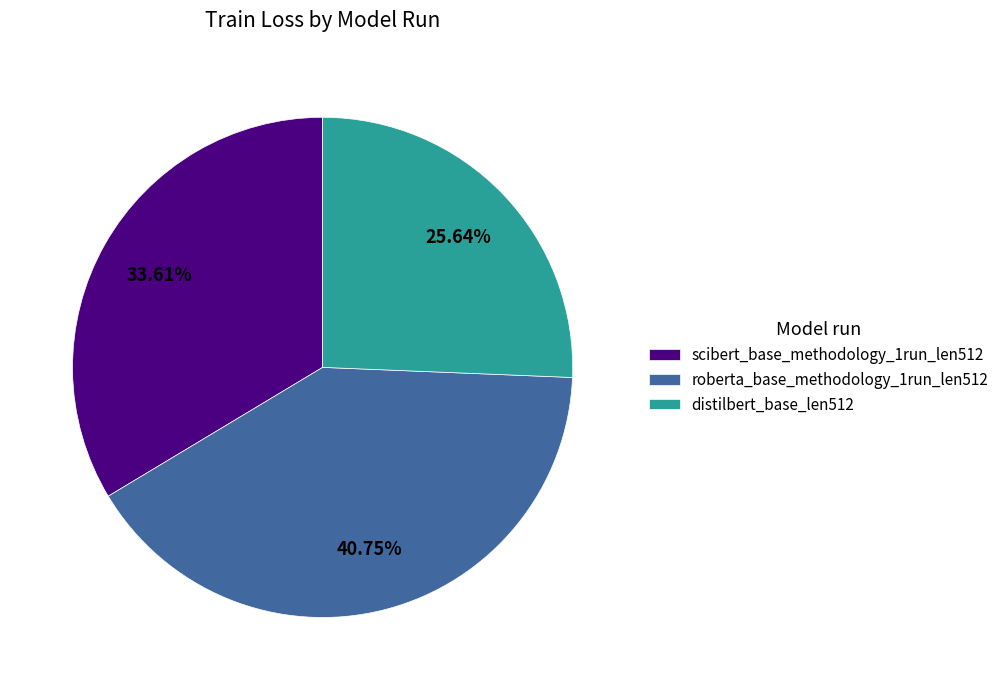

Is it true that roberta_base_methodology_1run_len512 is 41% of the pie?

True